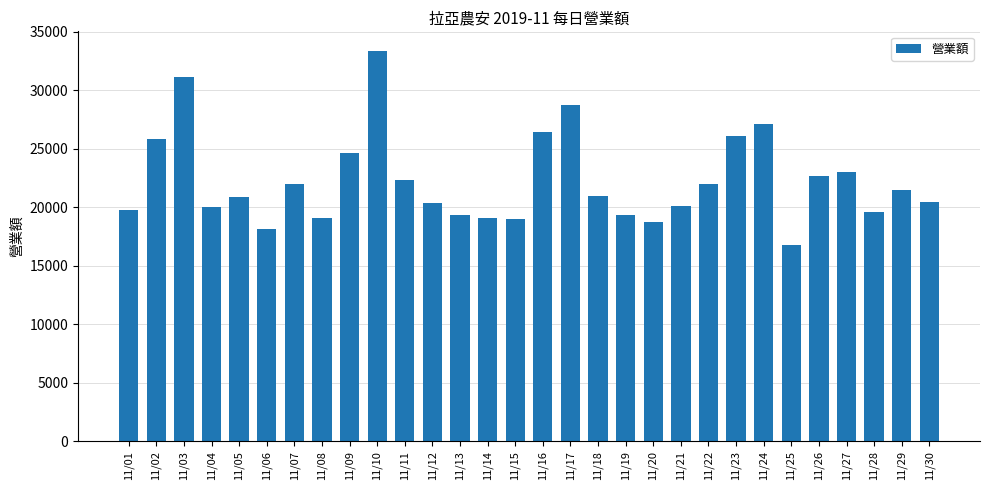

What is the sum of the values at 11/01 and 11/26?

42429